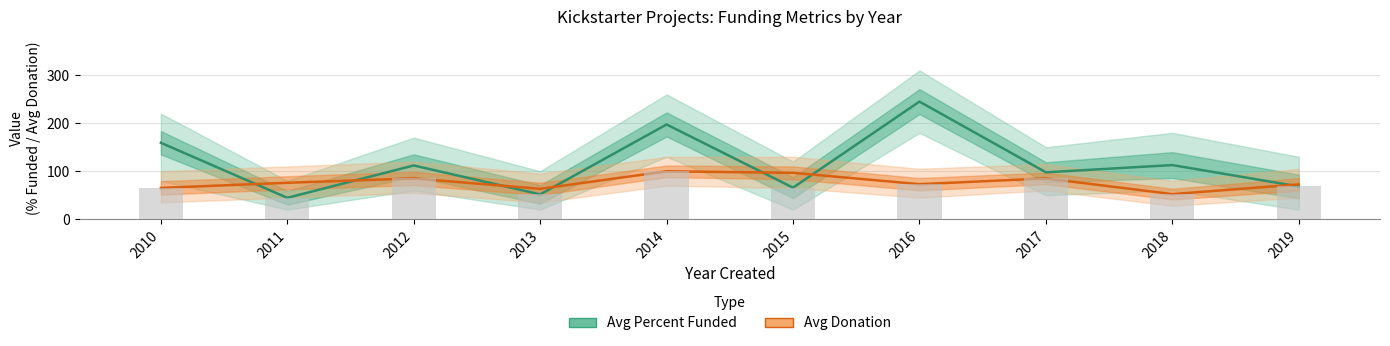

Reading right to left, extract all data points from this chart.

Avg Percent Funded: 2019=68.2	2018=112.8	2017=97.7	2016=245.1	2015=65.7	2014=197.4	2013=51.7	2012=112.0	2011=44.5	2010=159.3
Avg Percent Funded Upper: 2019=130.0	2018=180.0	2017=150.0	2016=310.0	2015=120.0	2014=260.0	2013=100.0	2012=170.0	2011=80.0	2010=220.0
Avg Percent Funded Lower: 2019=20.0	2018=60.0	2017=50.0	2016=180.0	2015=20.0	2014=130.0	2013=20.0	2012=60.0	2011=20.0	2010=80.0
Avg Donation: 2019=72.5	2018=52.3	2017=85.0	2016=73.0	2015=96.6	2014=99.8	2013=63.3	2012=85.0	2011=75.9	2010=65.2
Avg Donation Upper: 2019=105.0	2018=80.0	2017=115.0	2016=105.0	2015=130.0	2014=130.0	2013=95.0	2012=120.0	2011=110.0	2010=100.0
Avg Donation Lower: 2019=45.0	2018=28.0	2017=60.0	2016=45.0	2015=65.0	2014=70.0	2013=35.0	2012=55.0	2011=45.0	2010=35.0